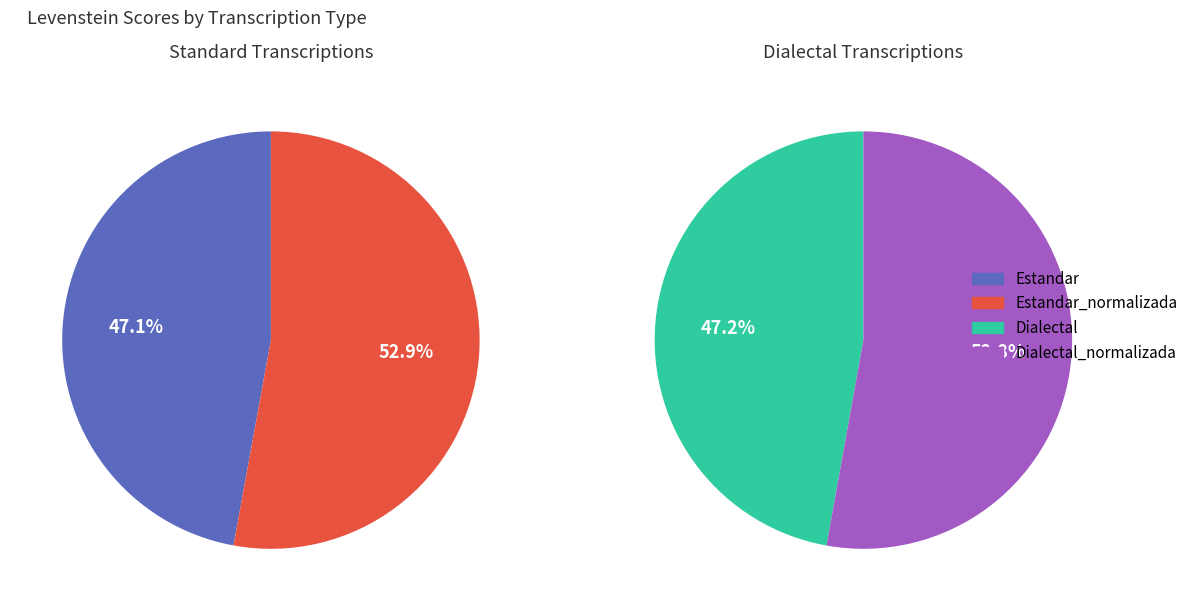

Is it true that Dialectal is 10% of the pie?

False